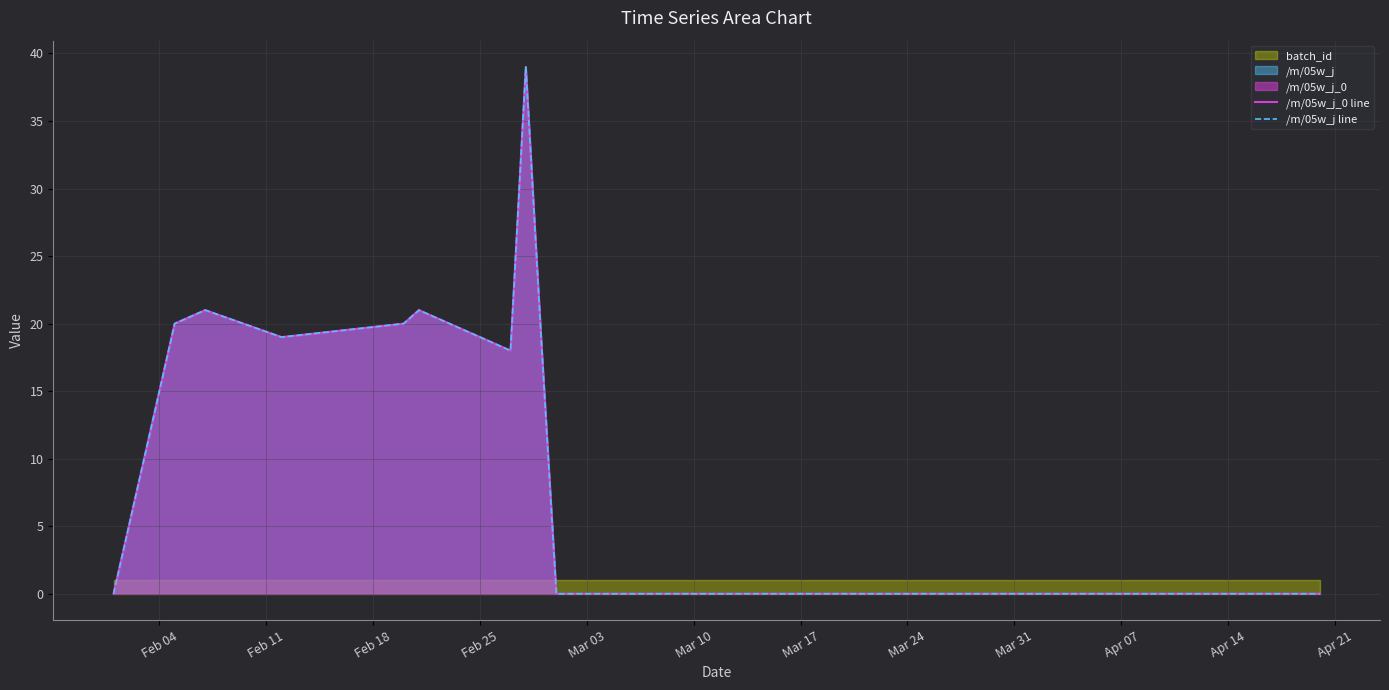

What is the maximum value for /m/05w_j_0 line?

39